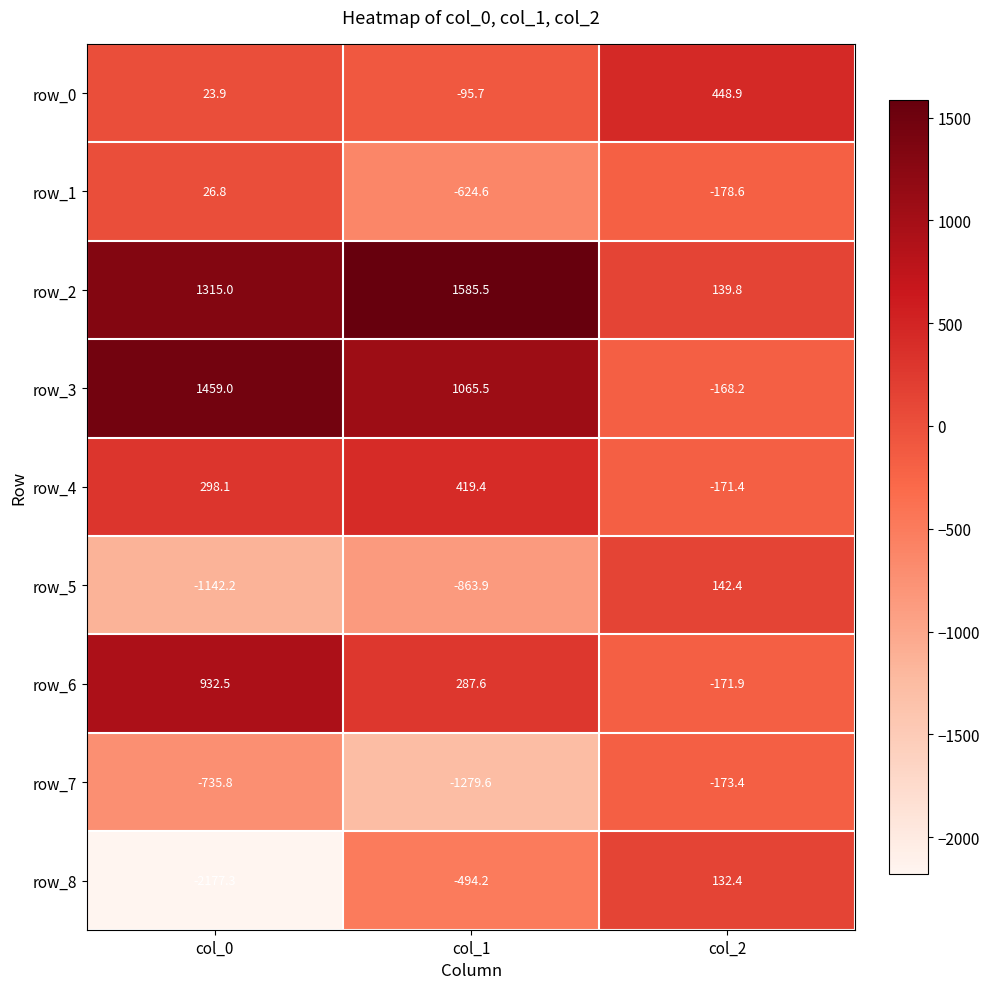

At which label is row_2 closest to 862?

col_0